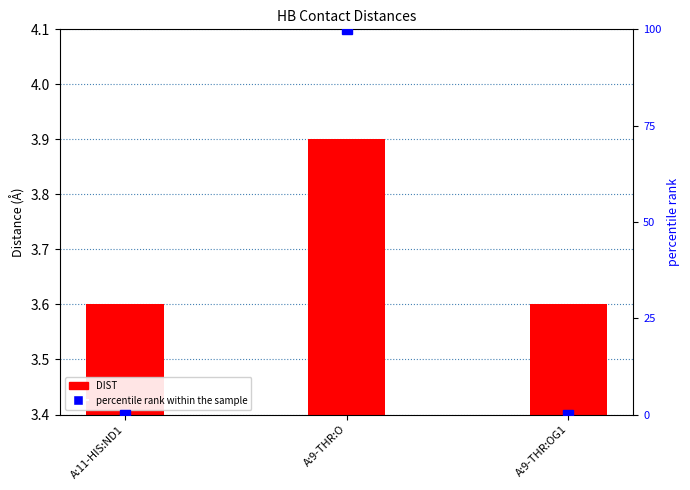

List the series in order of their peak value, lowest first.

DIST, percentile rank within the sample